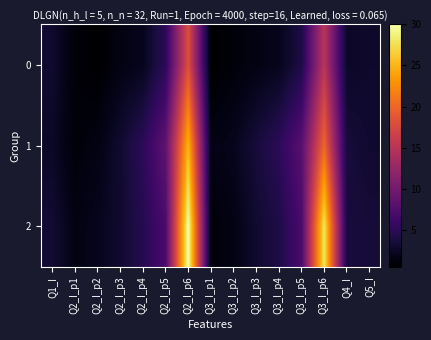

Which series has the largest total across all categories?

2